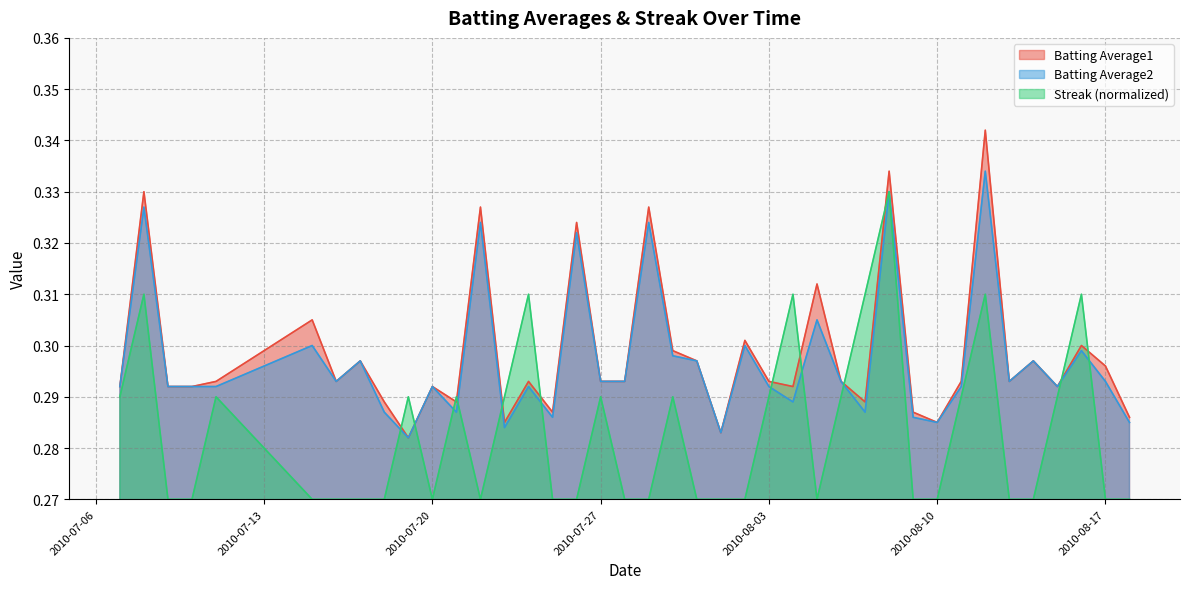

Reading left to right, what are all the values shown in this chart?

Batting Average1: 0.3	0.3	0.3	0.3	0.3	0.3	0.3	0.3	0.3	0.3	0.3	0.3	0.3	0.3	0.3	0.3	0.3	0.3	0.3	0.3	0.3	0.3	0.3	0.3	0.3	0.3	0.3	0.3	0.3	0.3	0.3	0.3	0.3	0.3	0.3	0.3	0.3	0.3	0.3	0.3
Batting Average2: 0.3	0.3	0.3	0.3	0.3	0.3	0.3	0.3	0.3	0.3	0.3	0.3	0.3	0.3	0.3	0.3	0.3	0.3	0.3	0.3	0.3	0.3	0.3	0.3	0.3	0.3	0.3	0.3	0.3	0.3	0.3	0.3	0.3	0.3	0.3	0.3	0.3	0.3	0.3	0.3
Streak: 0.3	0.3	0.3	0.3	0.3	0.3	0.3	0.3	0.3	0.3	0.3	0.3	0.3	0.3	0.3	0.3	0.3	0.3	0.3	0.3	0.3	0.3	0.3	0.3	0.3	0.3	0.3	0.3	0.3	0.3	0.3	0.3	0.3	0.3	0.3	0.3	0.3	0.3	0.3	0.3